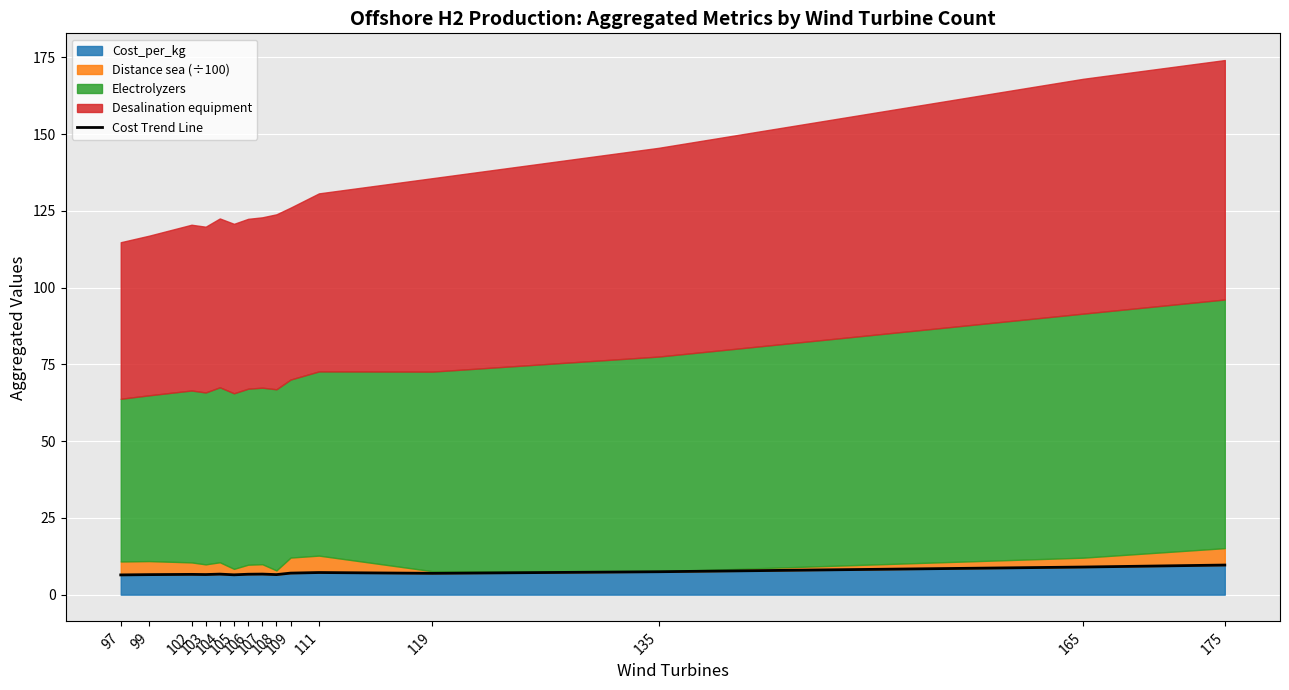

Which has a higher value, 111 or 102?

111